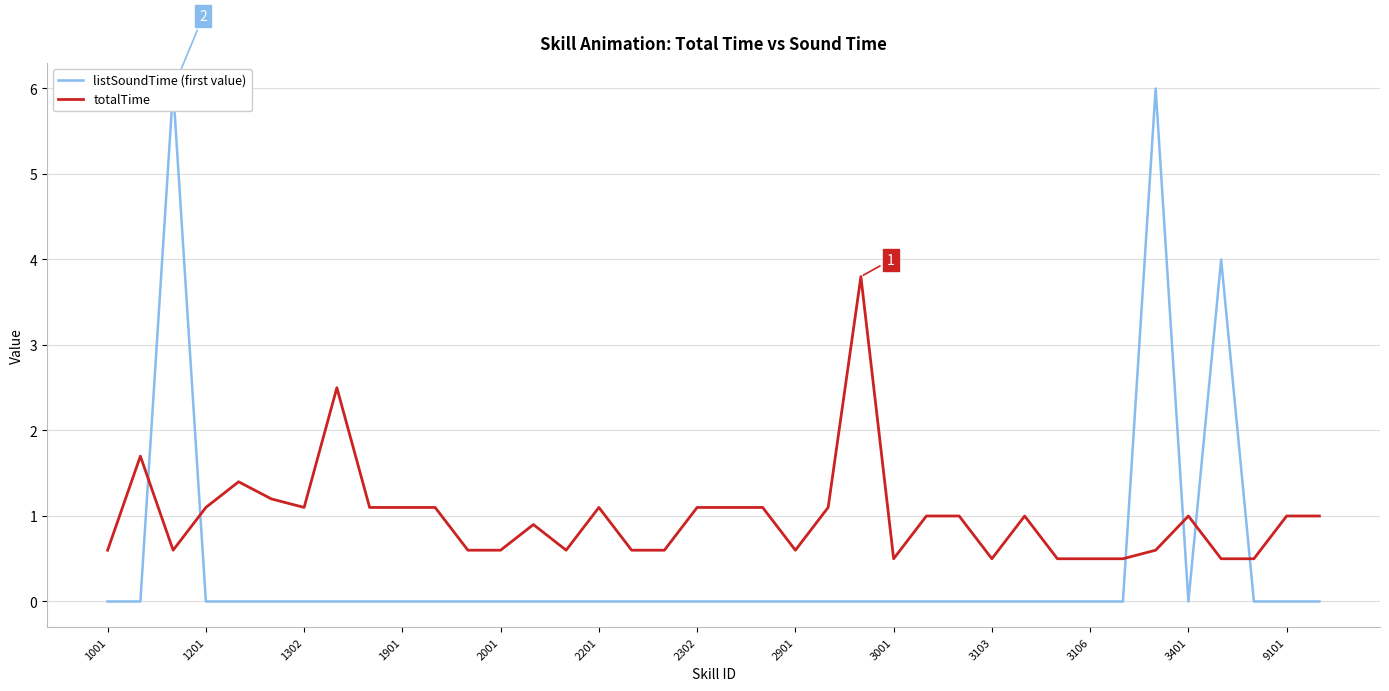

List the series in order of their peak value, lowest first.

totalTime, listSoundTime (first value)